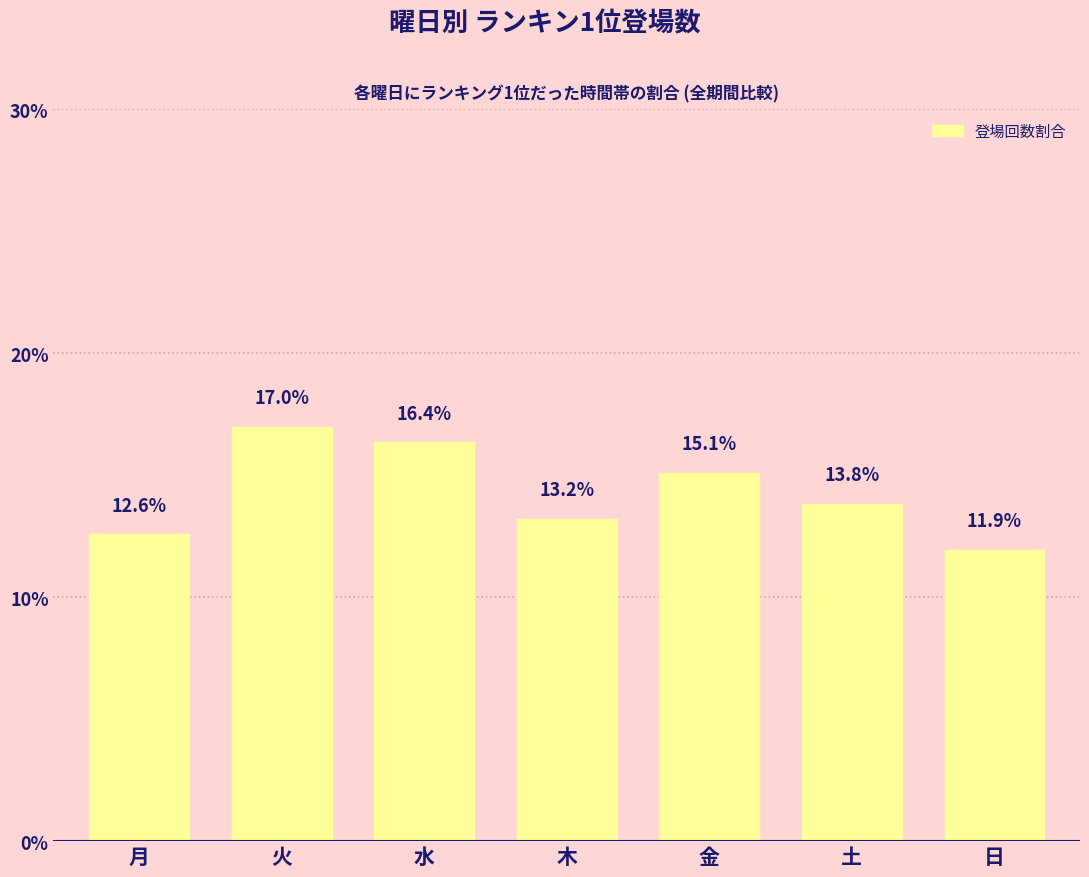

Reading left to right, extract all data points from this chart.

月=12.6	火=17.0	水=16.4	木=13.2	金=15.1	土=13.8	日=11.9